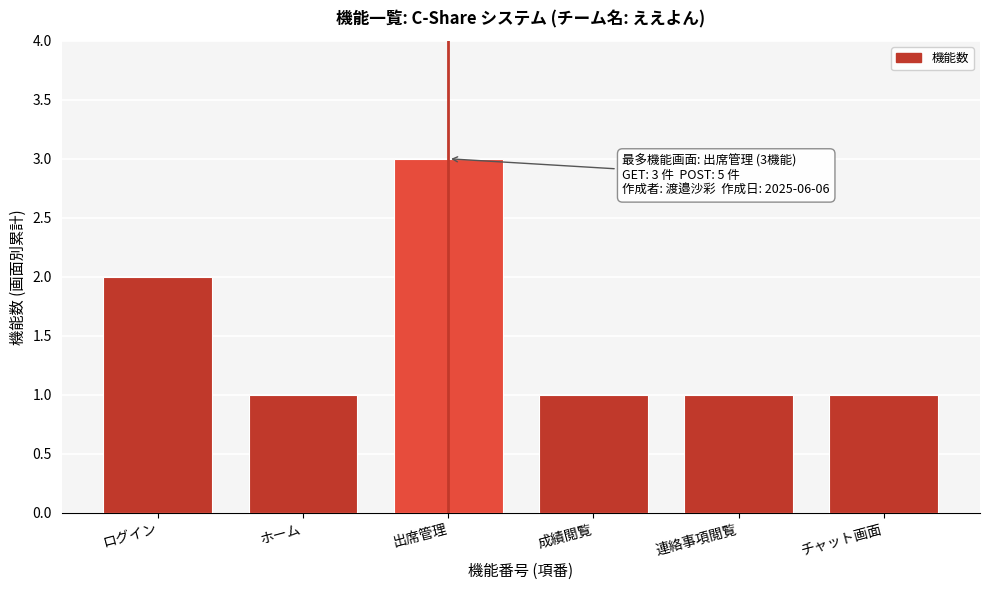

Reading right to left, list all the values displayed in this chart.

チャット画面=1	連絡事項閲覧=1	成績閲覧=1	出席管理=3	ホーム=1	ログイン=2